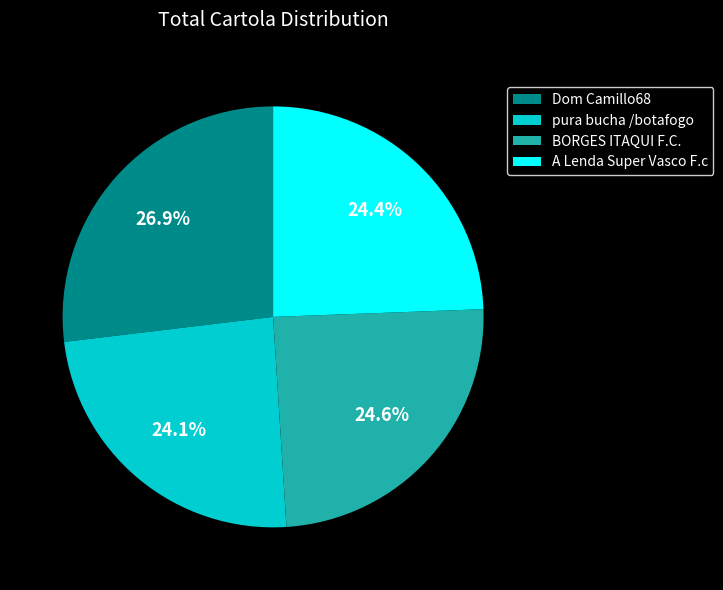

Count the number of slices in the pie.

4